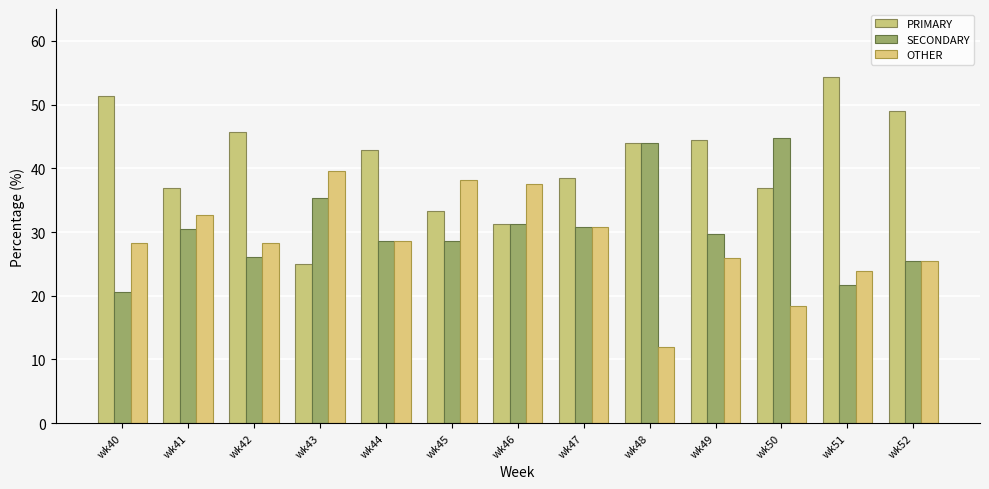

How many bars are there in each group?

3